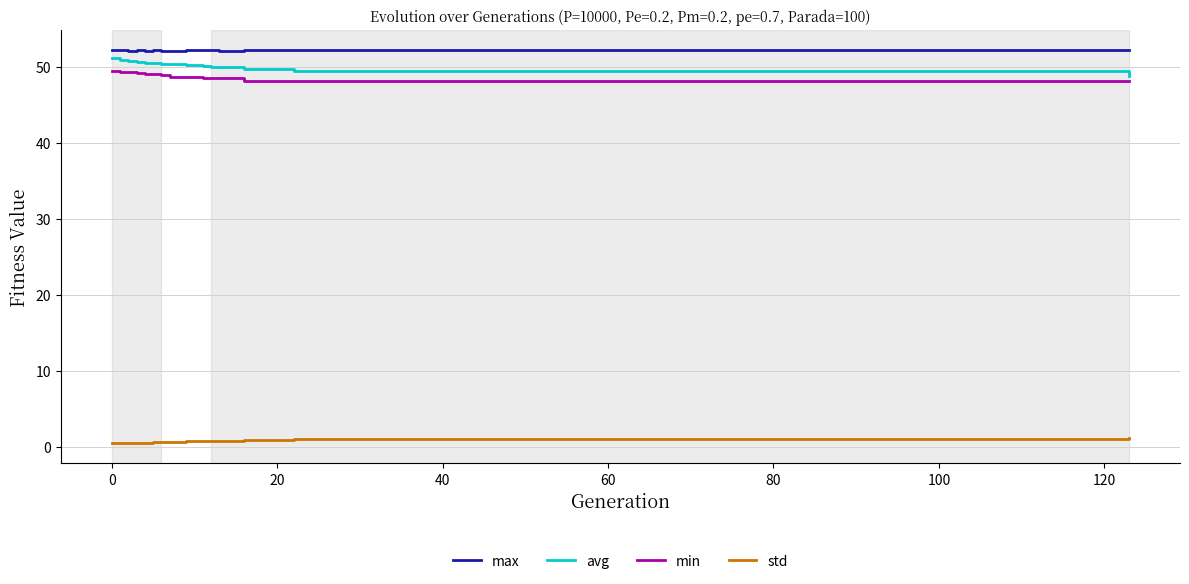

True or false: avg and max intersect in this chart.

False